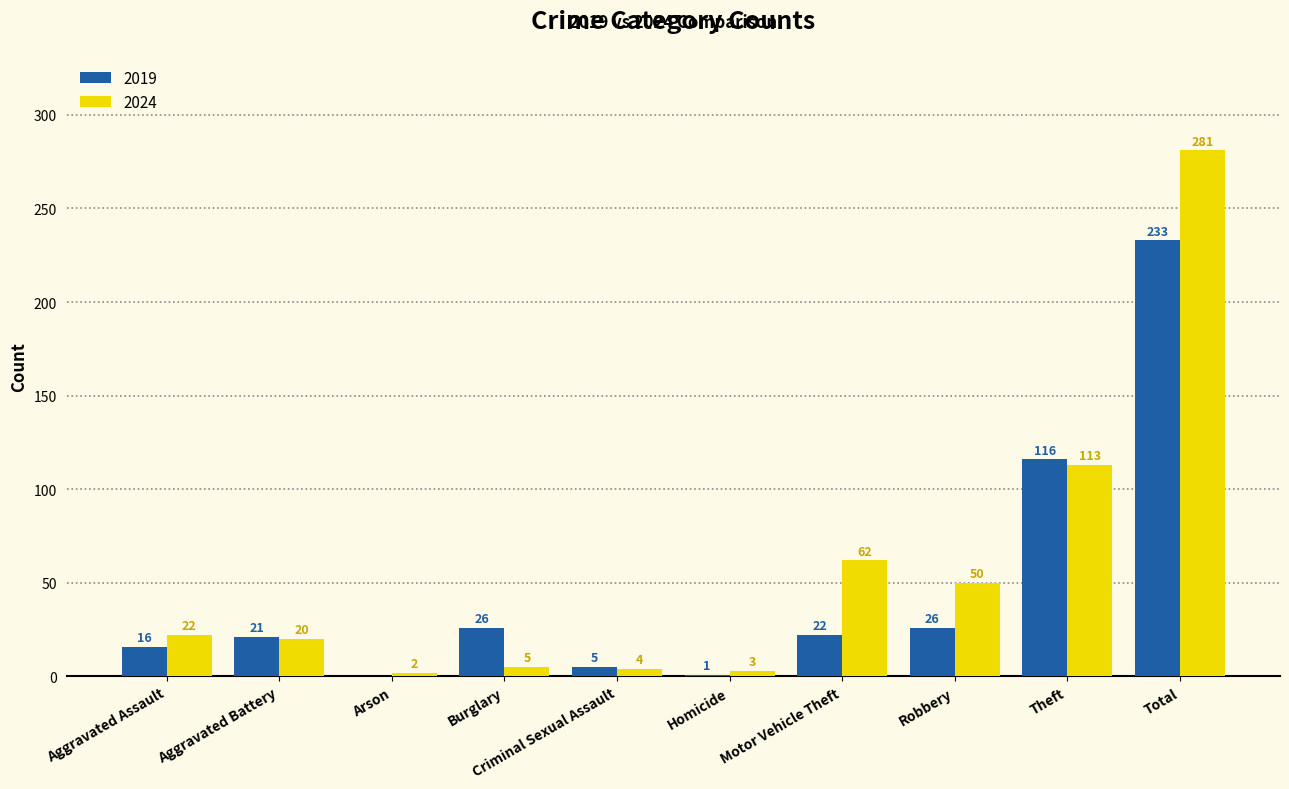

What is the sum of the 2024 values at Arson and Aggravated Battery?

22